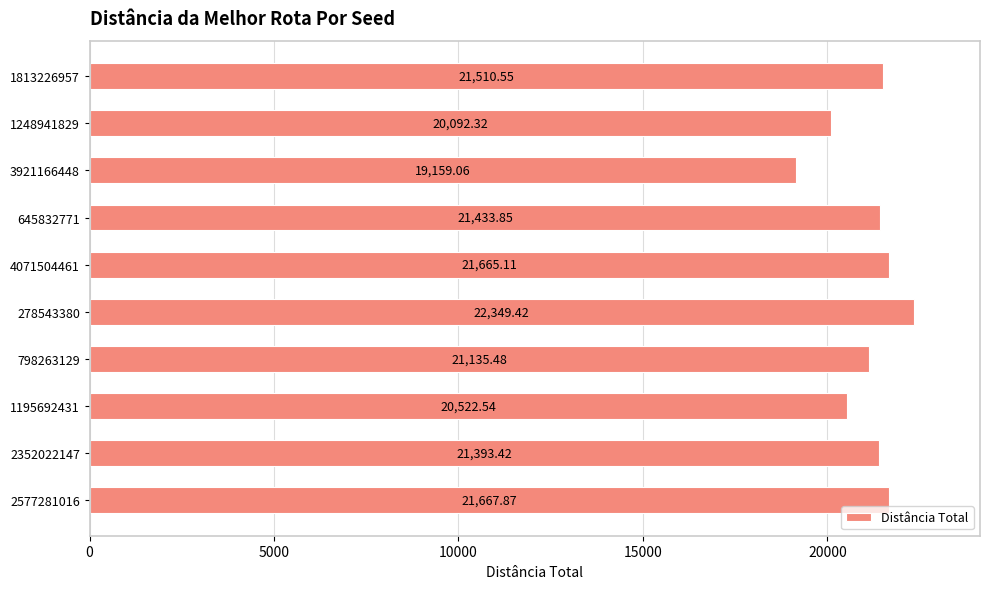

What is the sum of all values?

210929.6